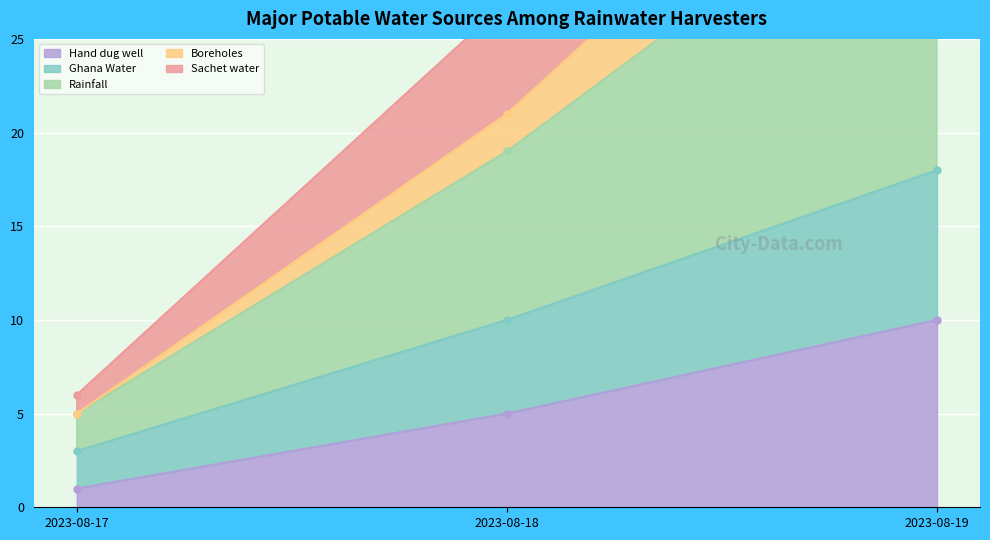

Which category has the highest value in the Hand dug well series?

2023-08-19